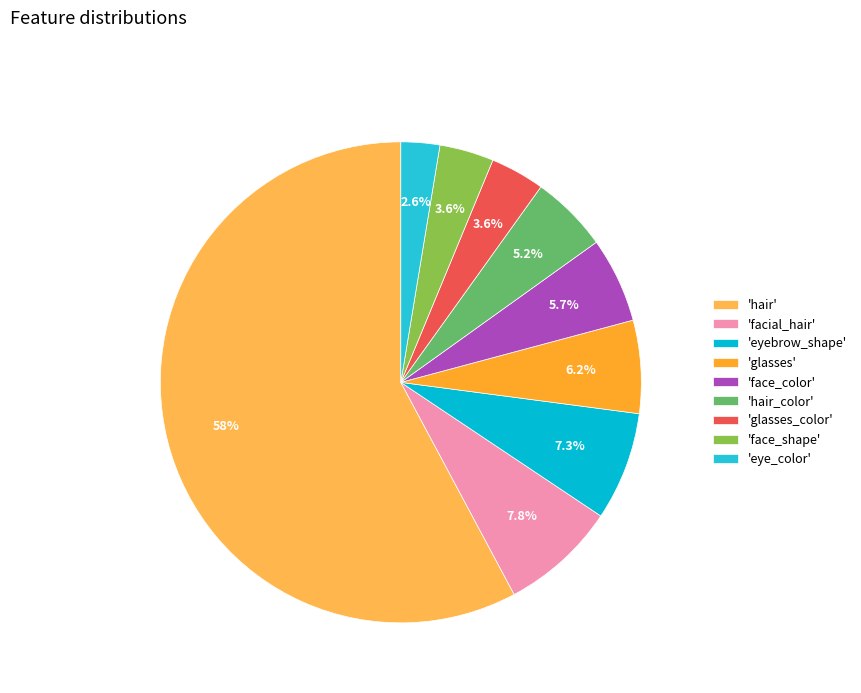

How many slices are in this pie chart?

9